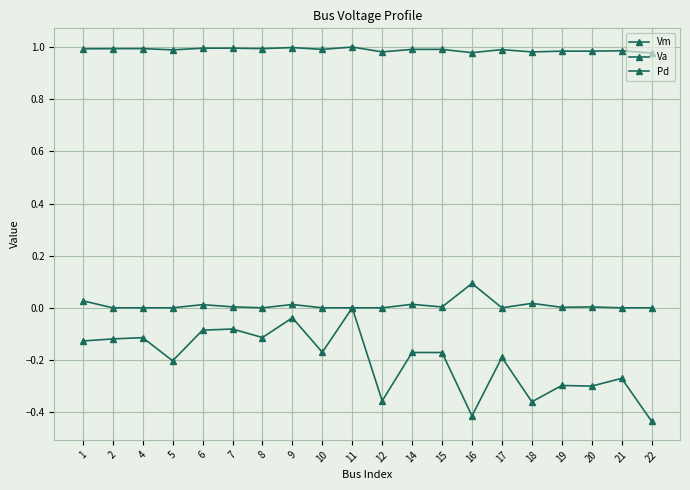

At which category does the chart reach its peak across all series?

11